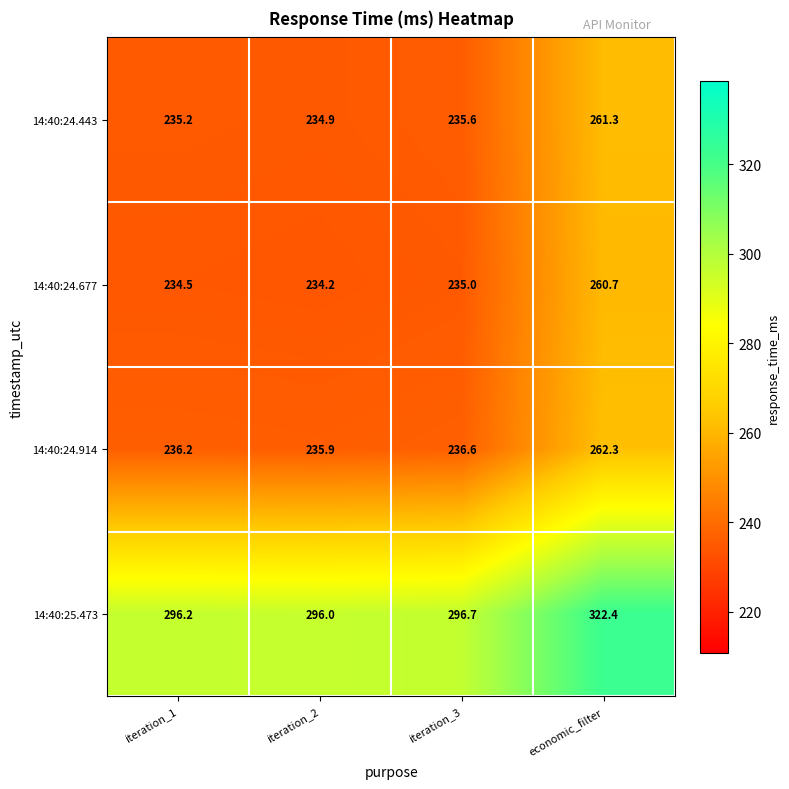

What is the difference between the 14:40:24.914 values at iteration_2 and iteration_3?

0.7